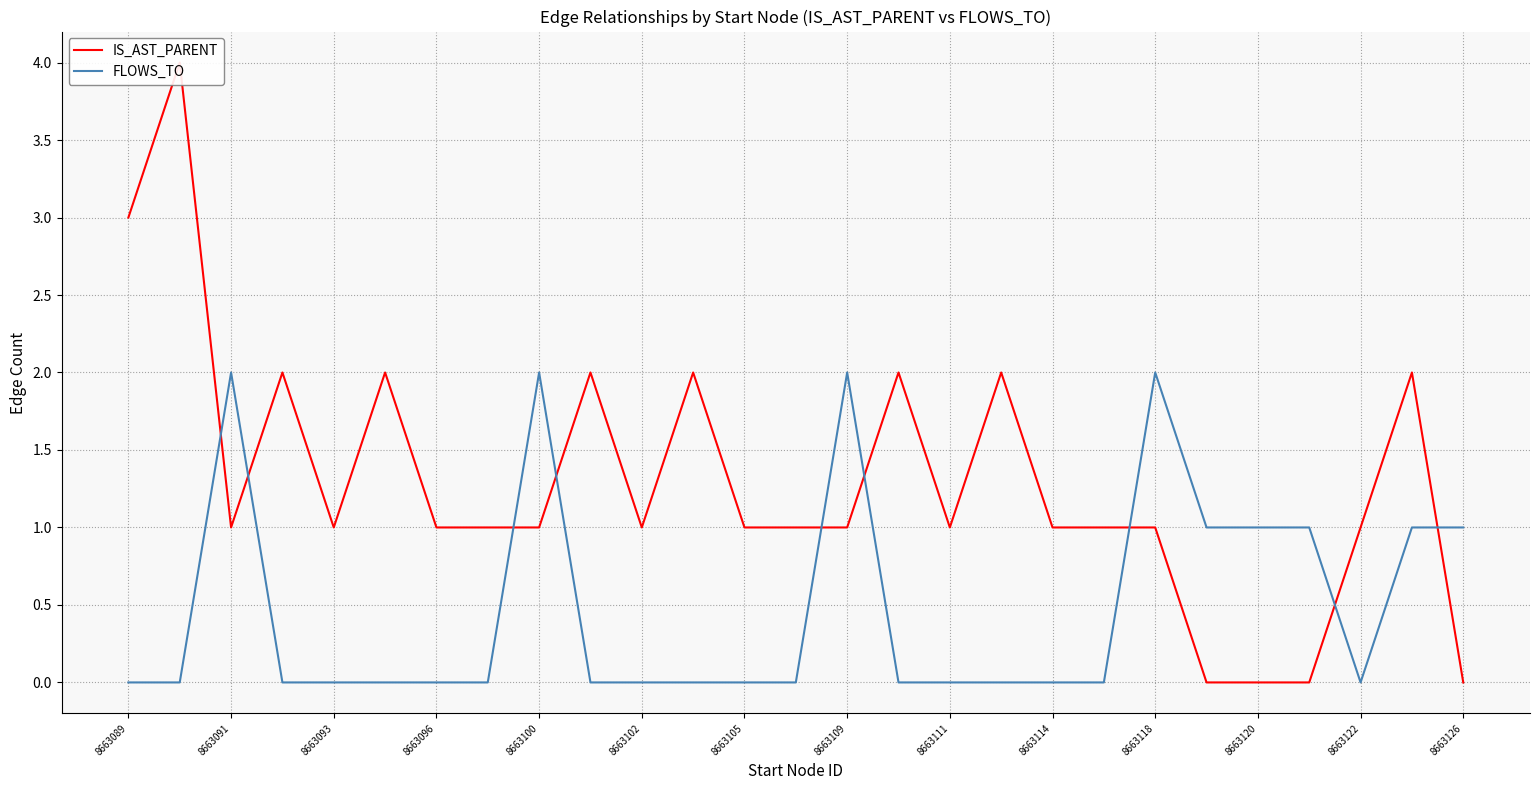

The FLOWS_TO series shows 1 at 8663102. True or false?

False